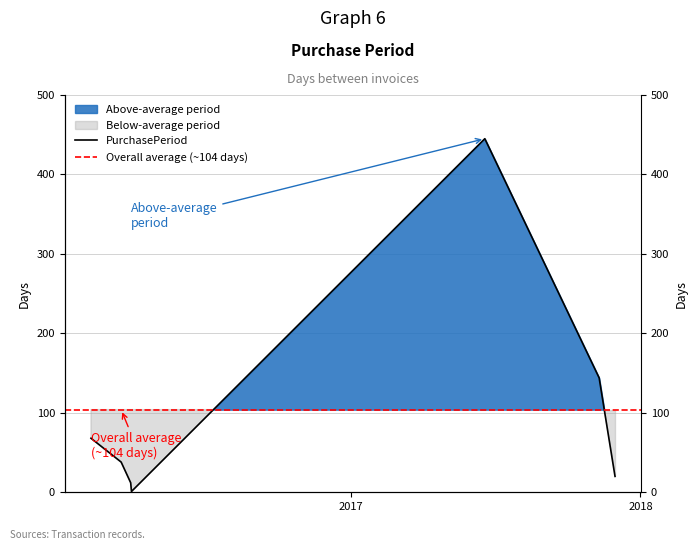

What is the difference between the maximum and minimum values?

444